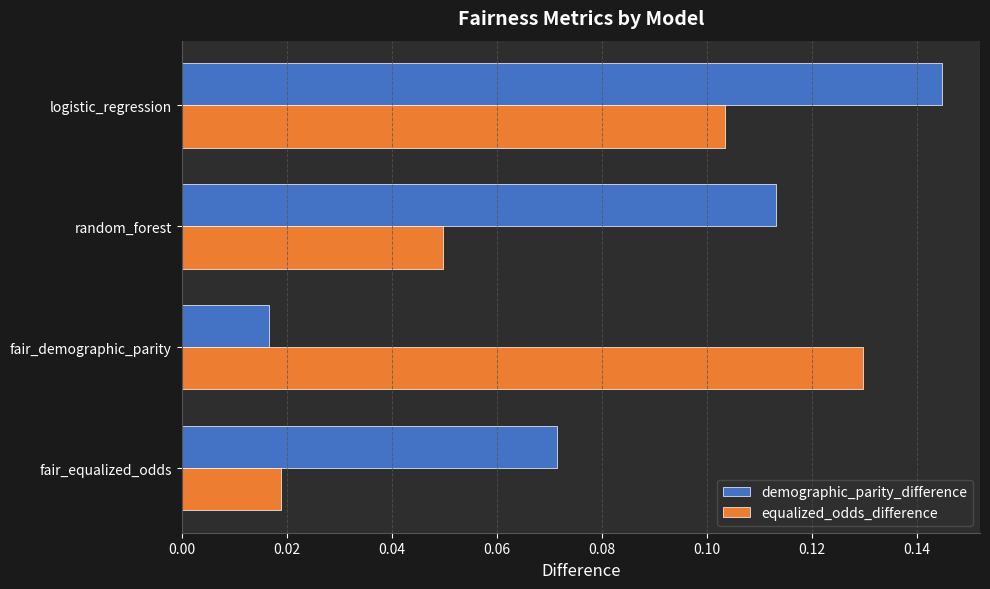

Is it true that equalized_odds_difference equals 0.2 at fair_demographic_parity?

False